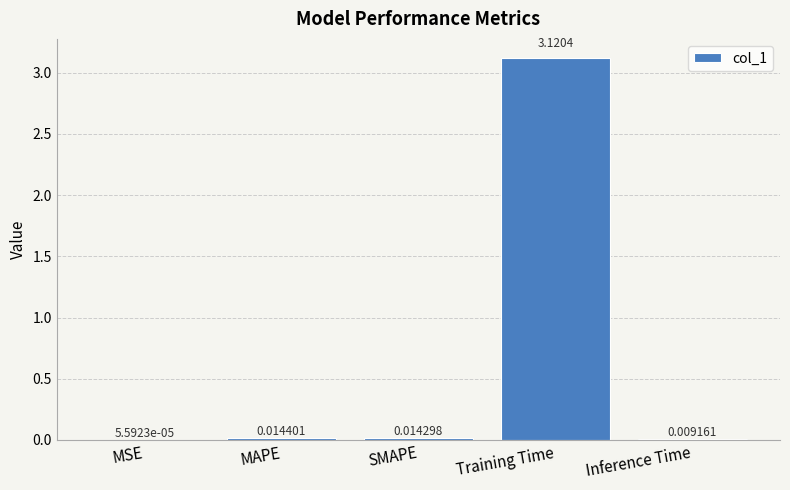

Which label corresponds to the largest value in the chart?

Training Time